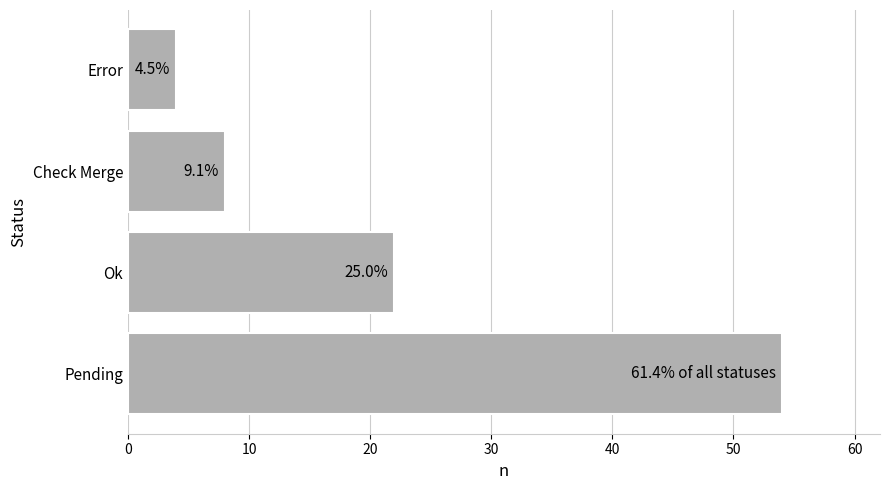

What is the sum of all values?

88